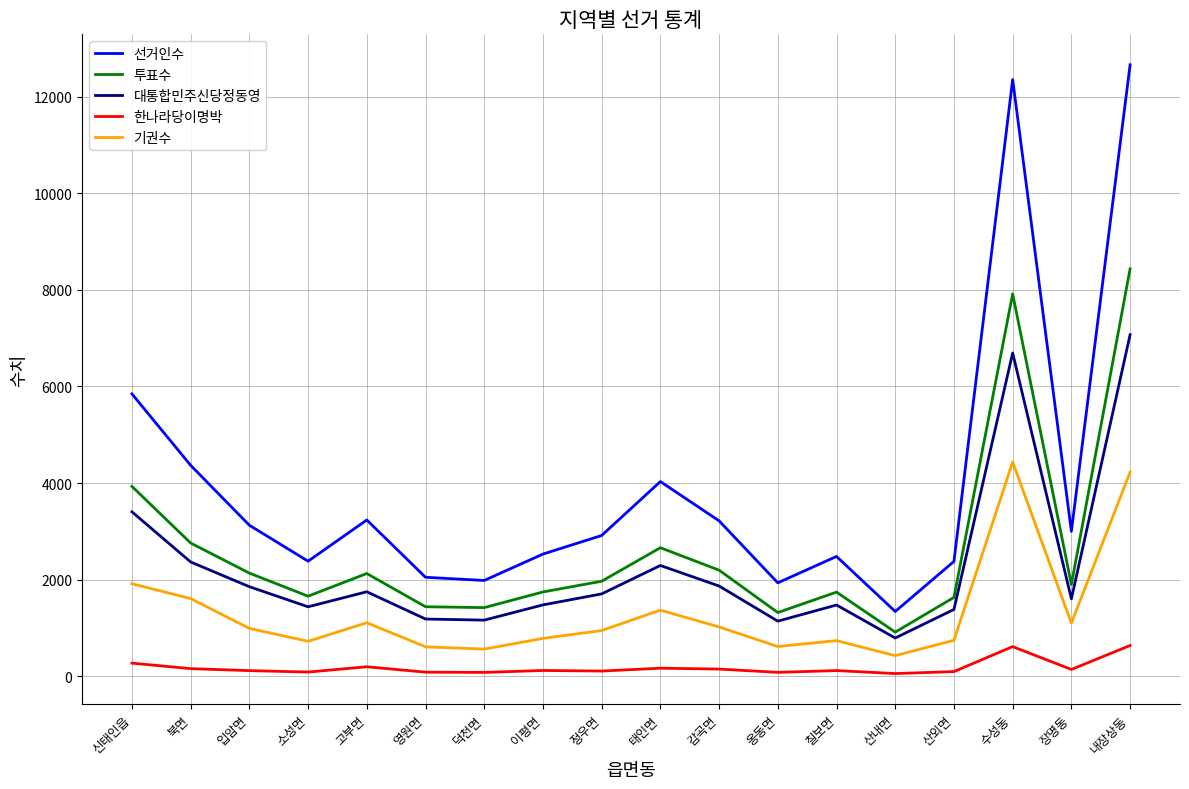

What are all the series names shown in the legend?

선거인수, 투표수, 대통합민주신당정동영, 한나라당이명박, 기권수